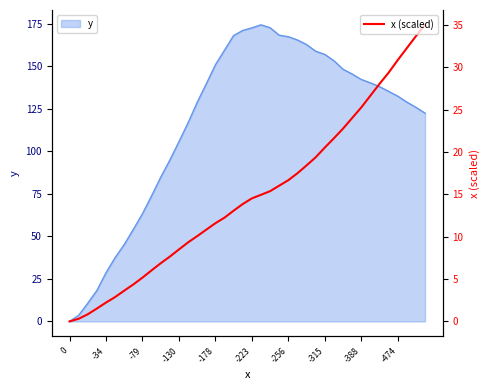

How many lines are shown in the chart?

1